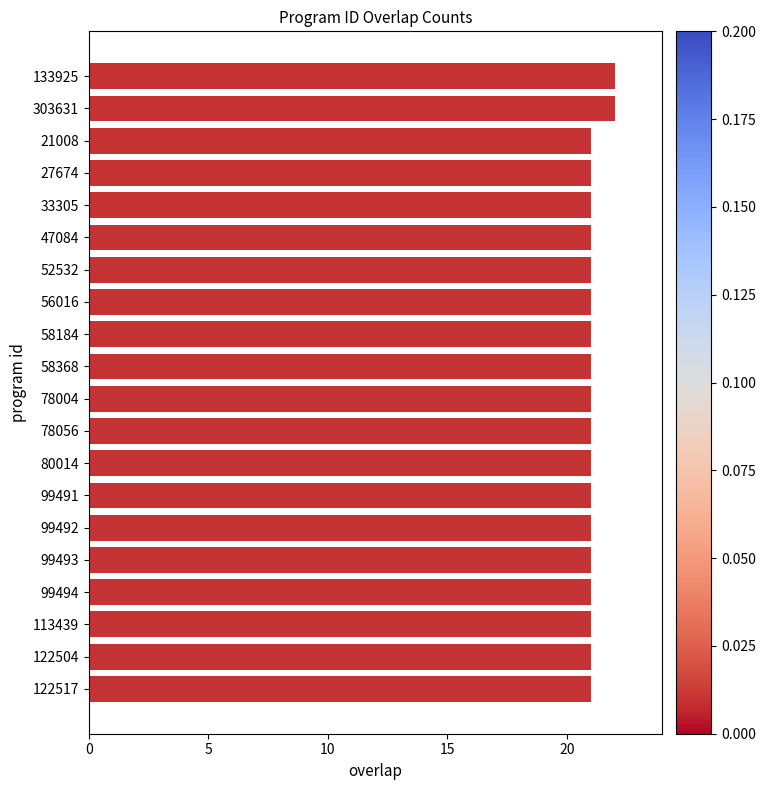

What is the sum of all values?

422